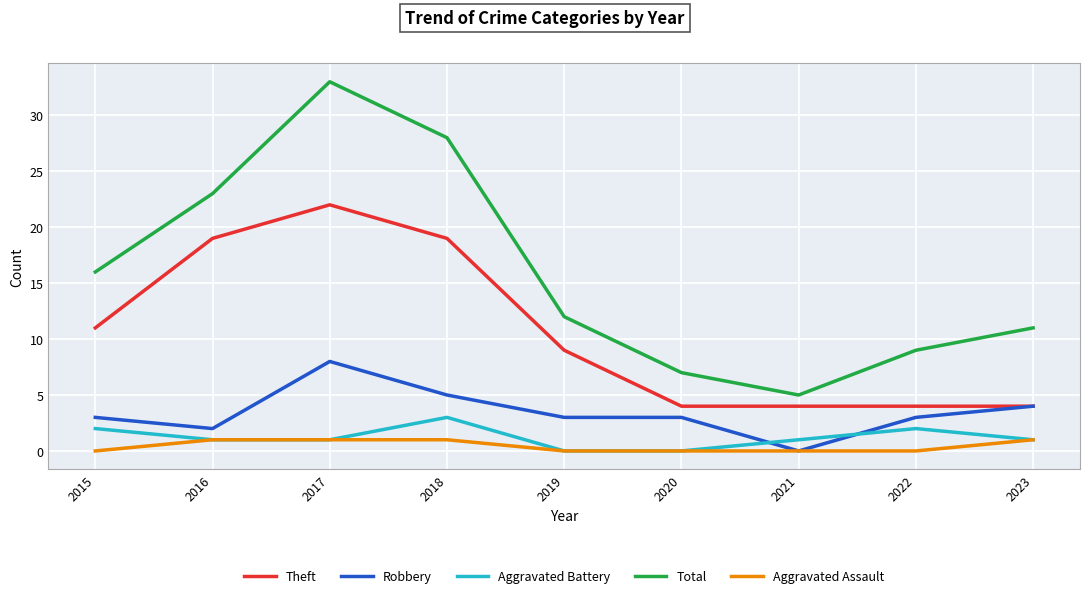

How many series are shown in this chart?

5